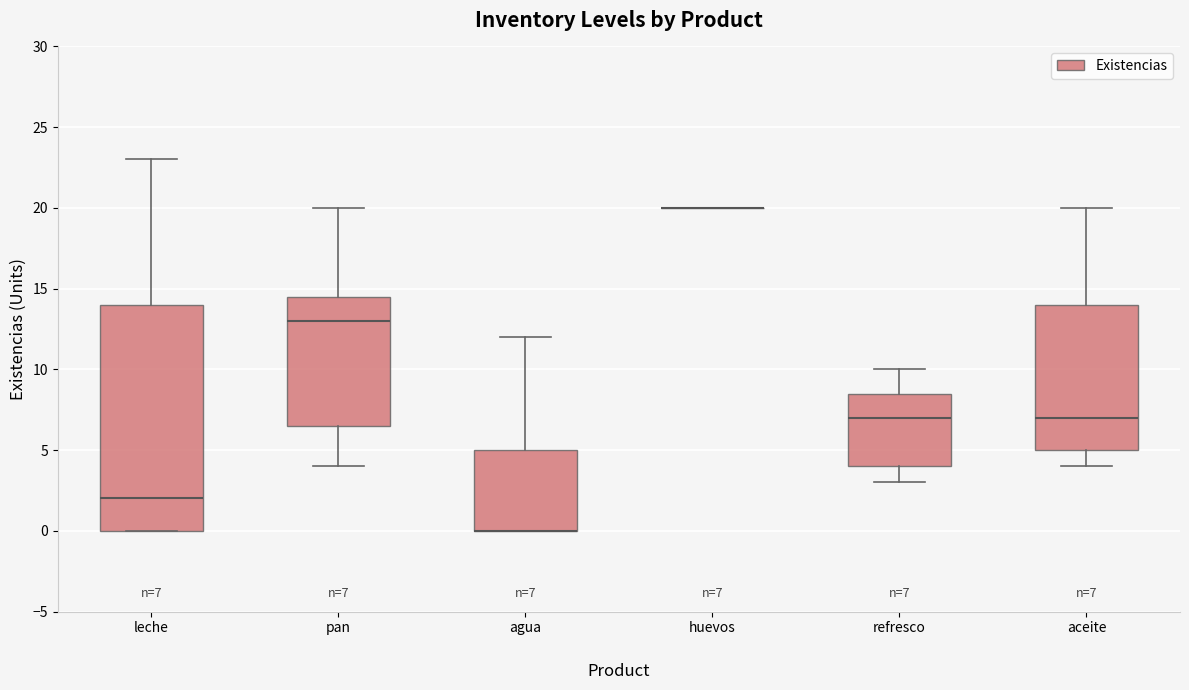

Comparing the boxes themselves (not the whiskers), which one is the tallest?

leche